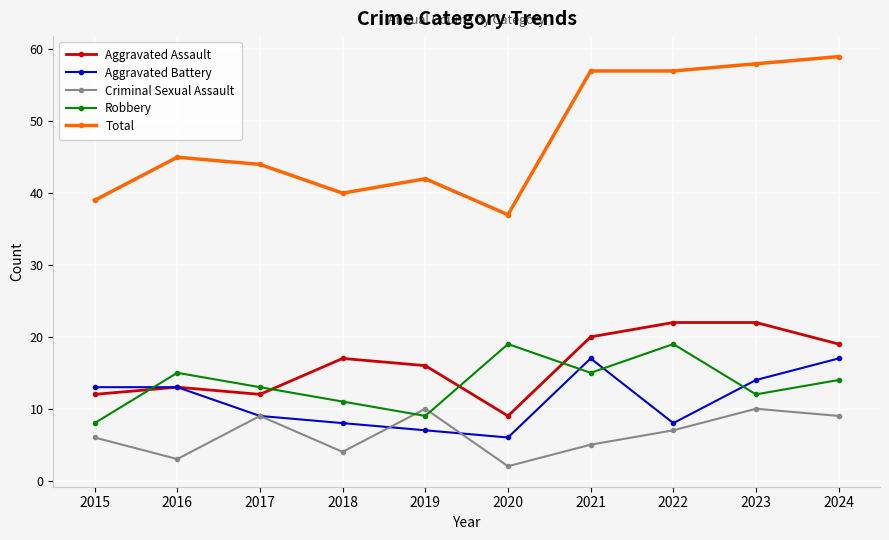

True or false: Total and Aggravated Assault intersect in this chart.

False